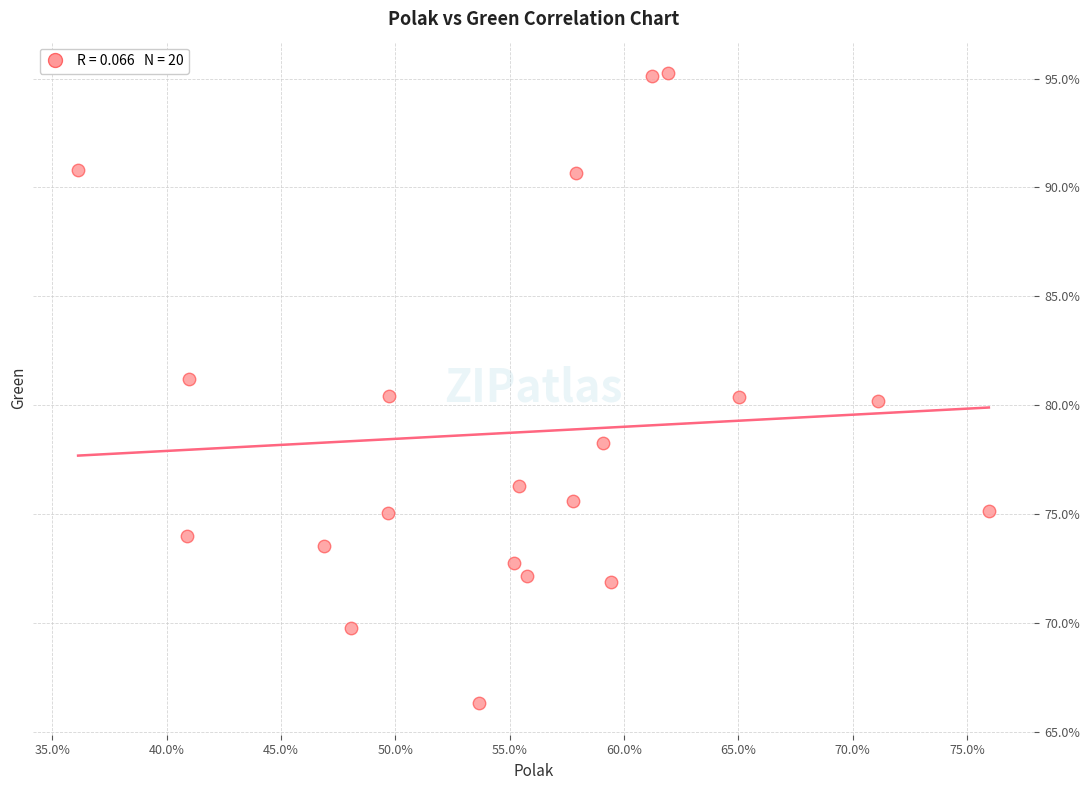

What is the range of X values (max minus min)?

39.8